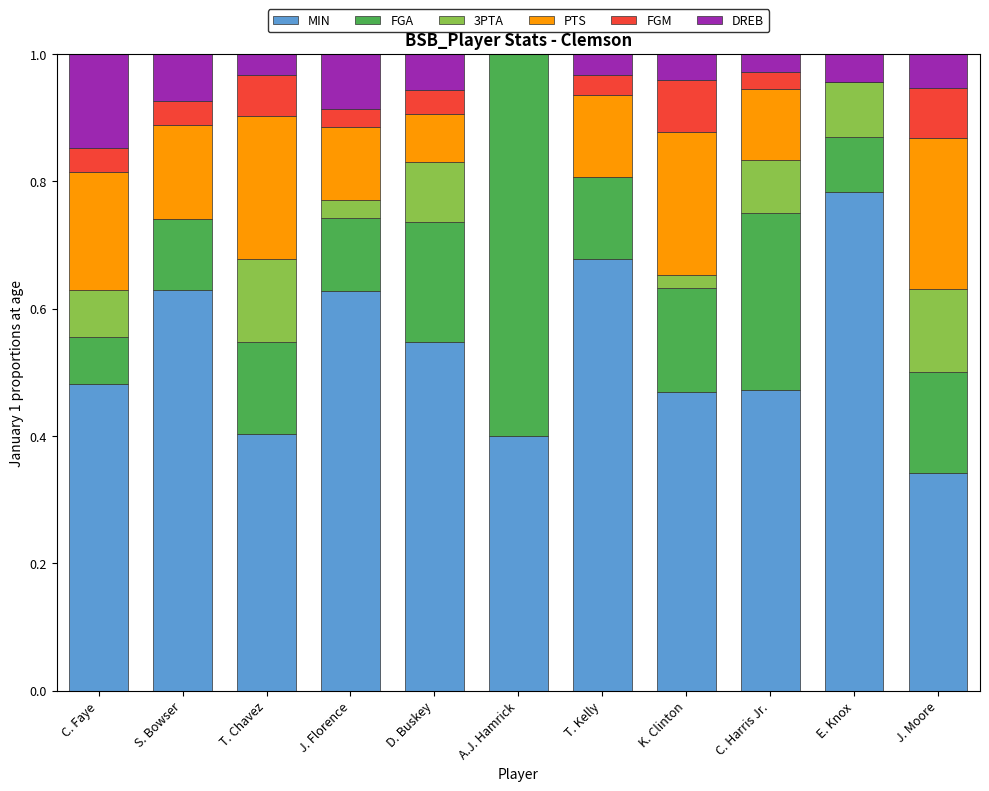

What is the total value across all series at K. Clinton?

1.0